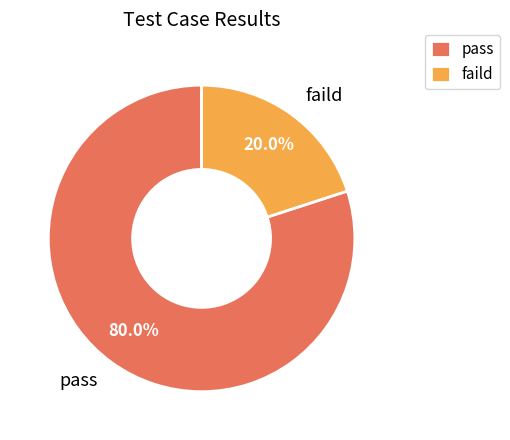

Is it true that faild is 20% of the pie?

True